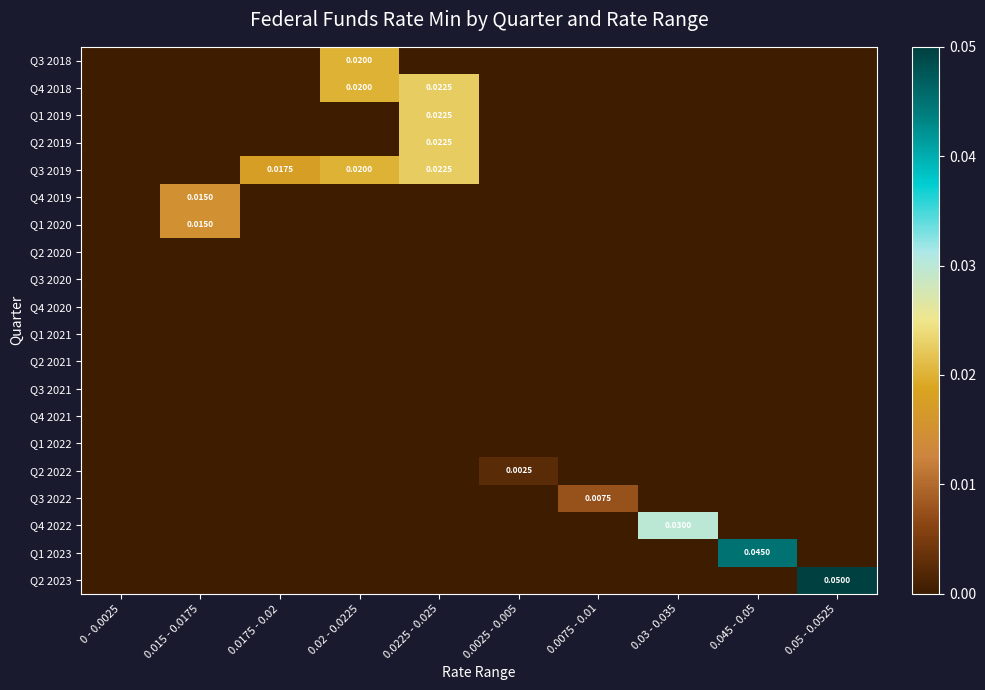

Is it true that Q4 2018 equals 0.0 at 0.015 - 0.0175?

True